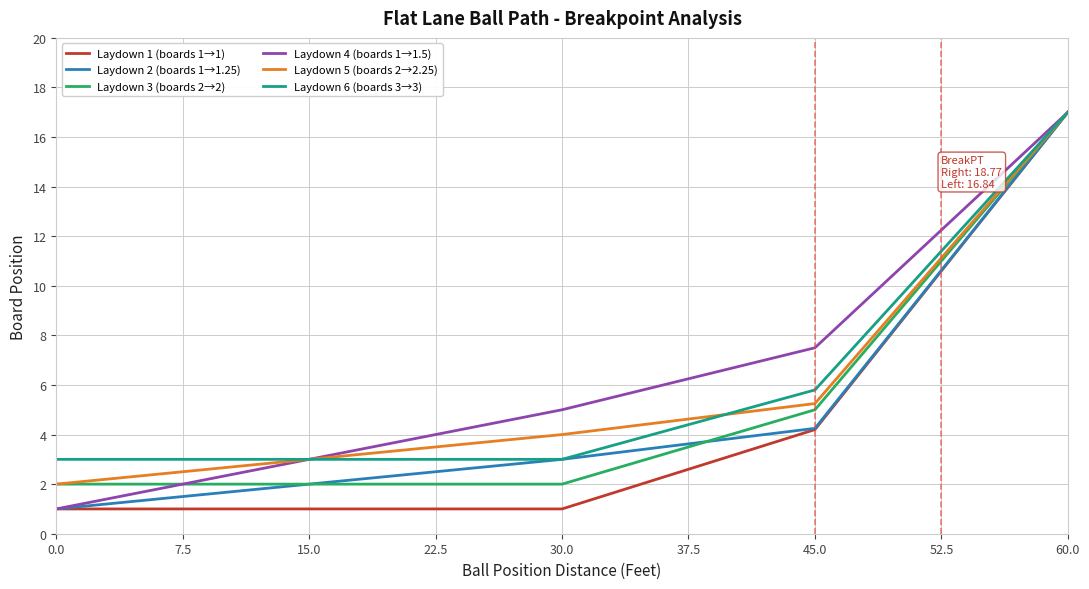

What is the minimum value shown in the chart?

1.0